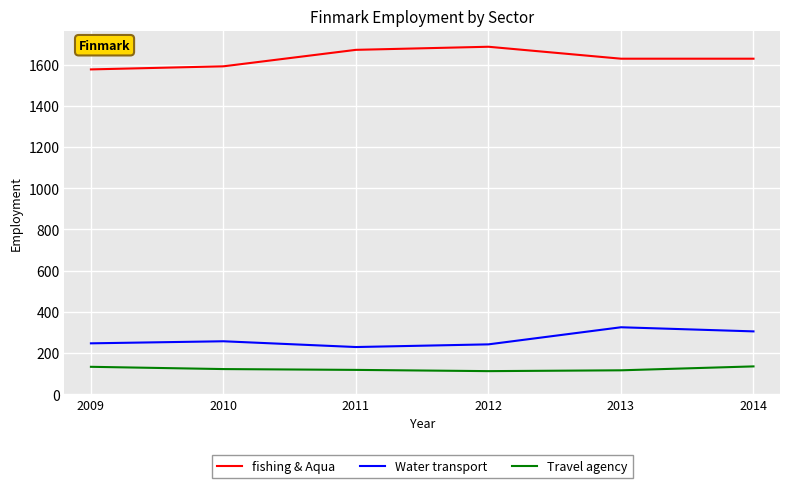

What is the difference between the highest and lowest values at 2011?

1554